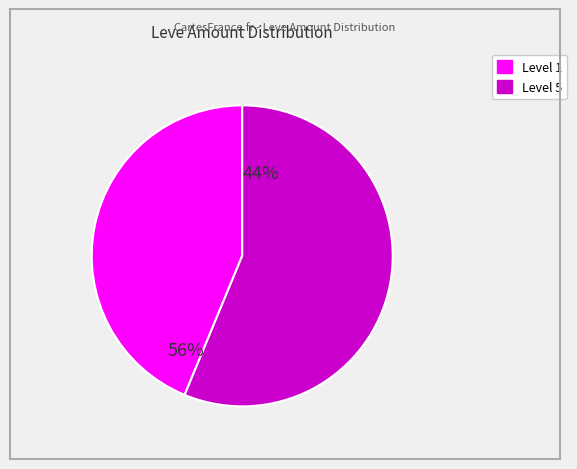

Does any single category account for the majority?

Yes